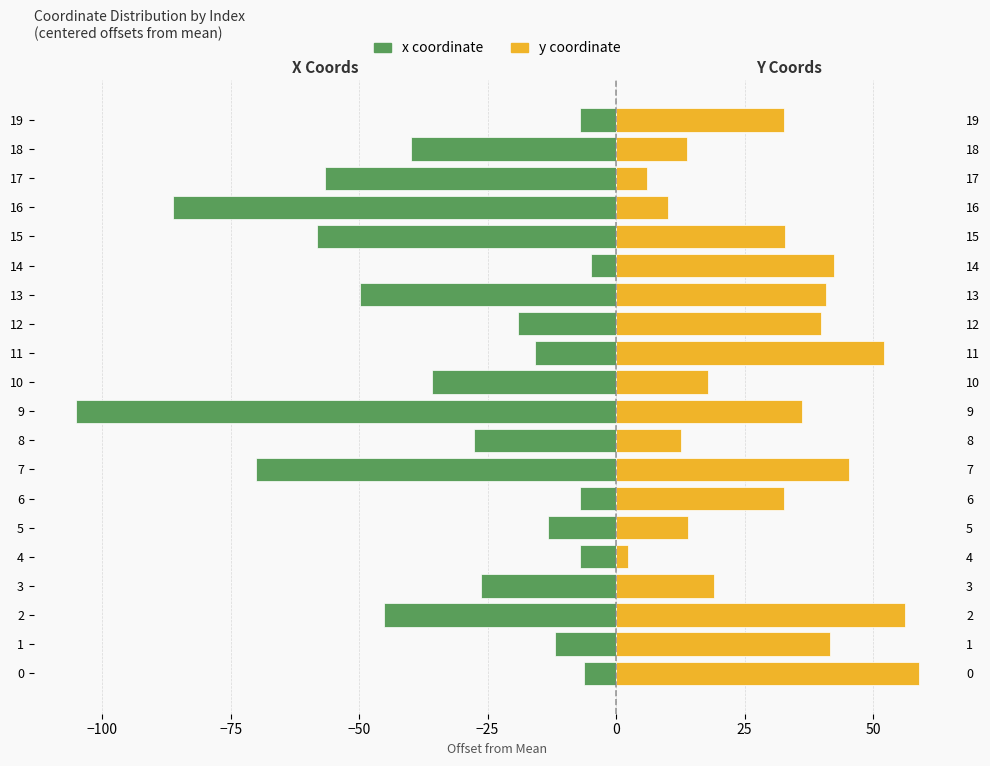

Which category has the highest value in the x coordinate series?

14